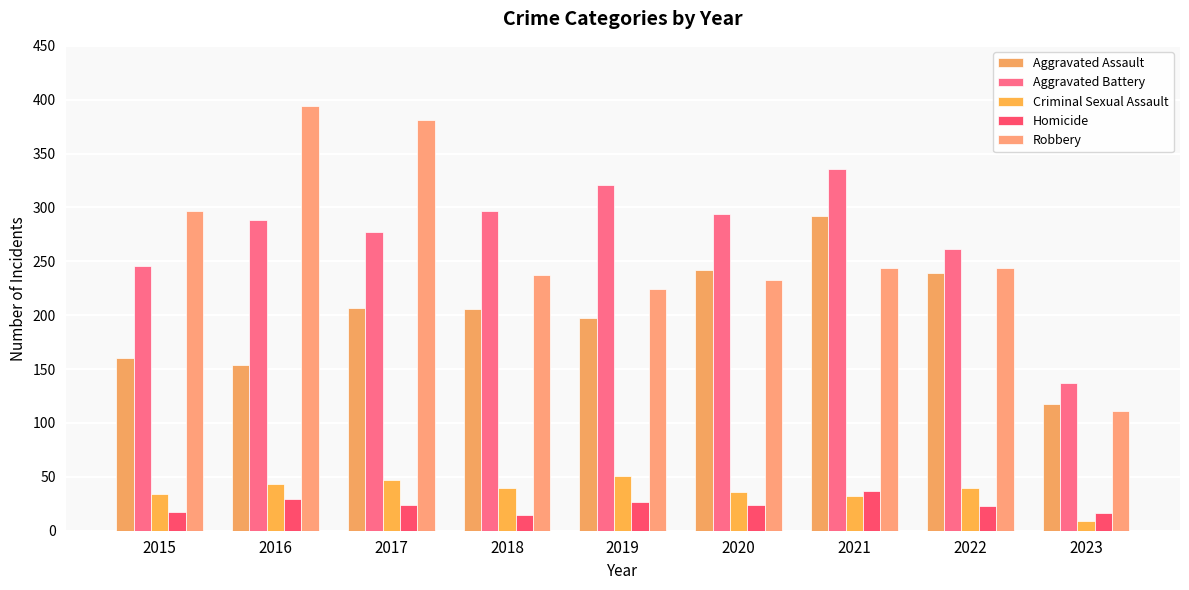

What is the value of the Homicide bar at the 1st from the left?

17